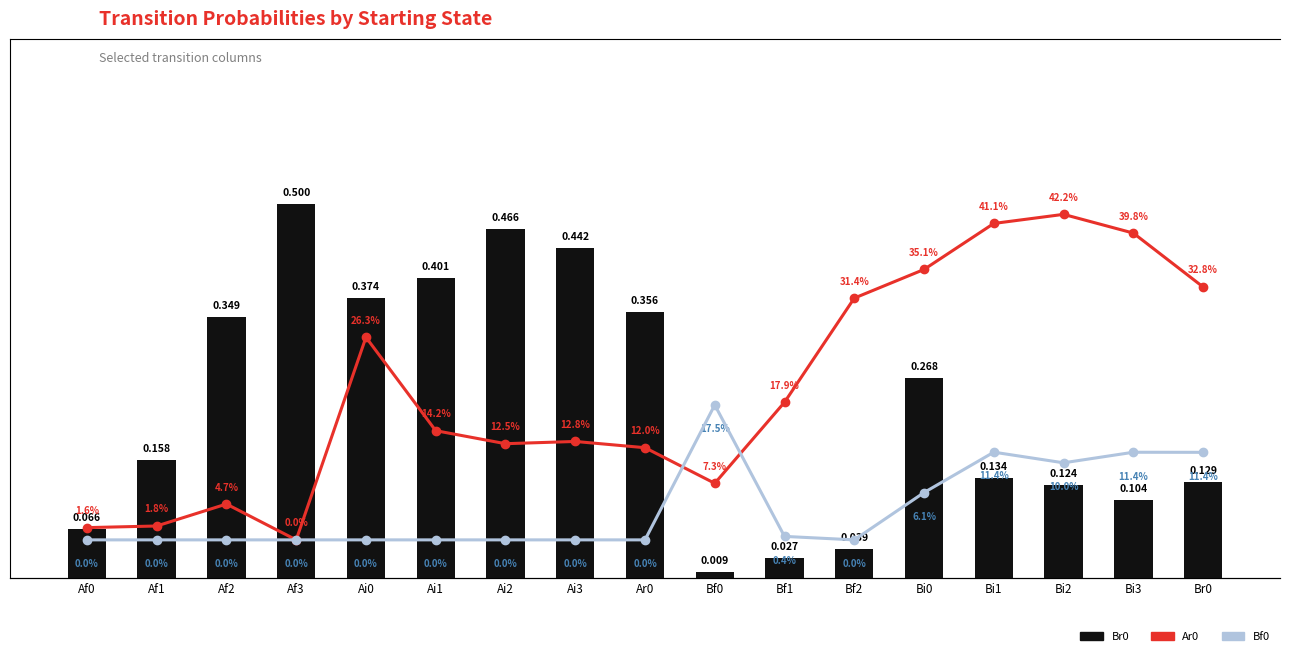

At how many categories does at least one series exceed 0?

17